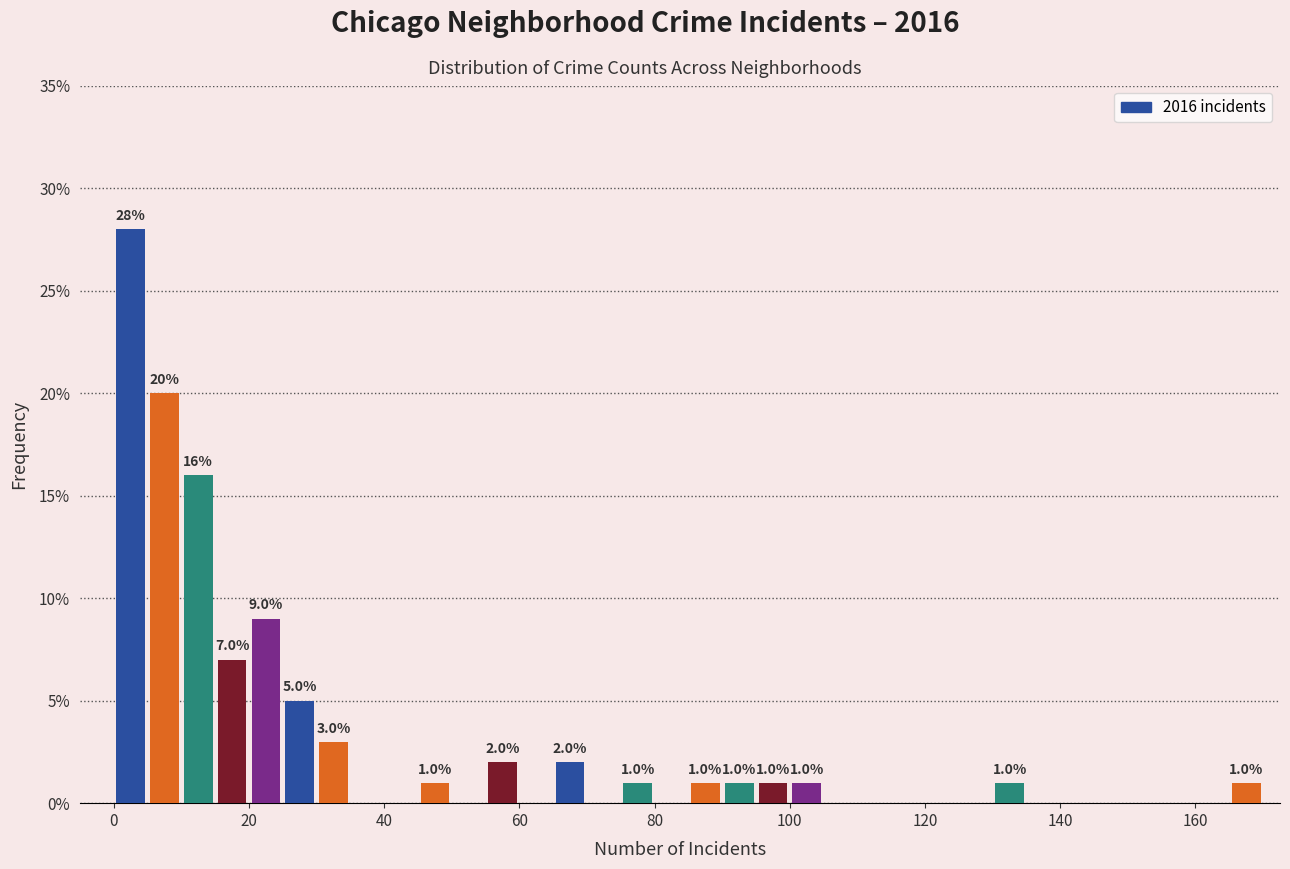

Read against the x-axis, roughly where is the centre of the tallest bar?

2